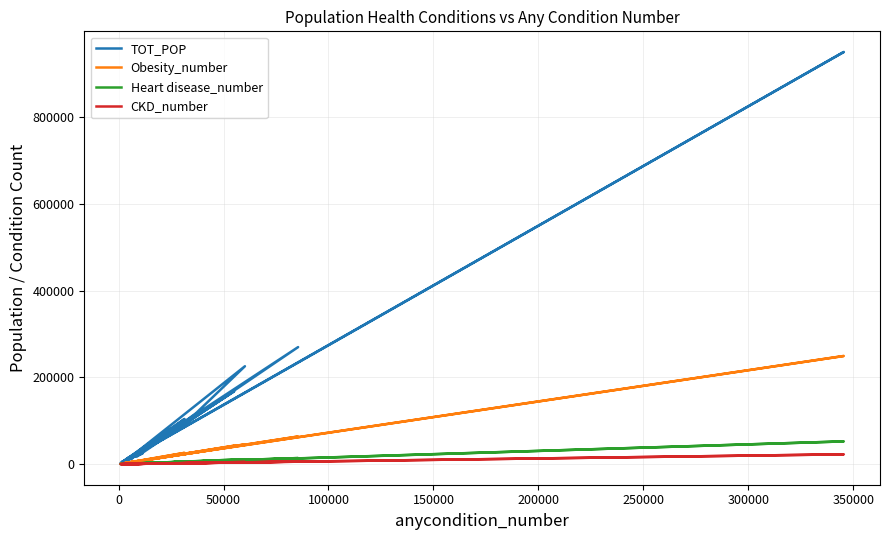

What is the approximate value of Heart disease_number at 10?

1300